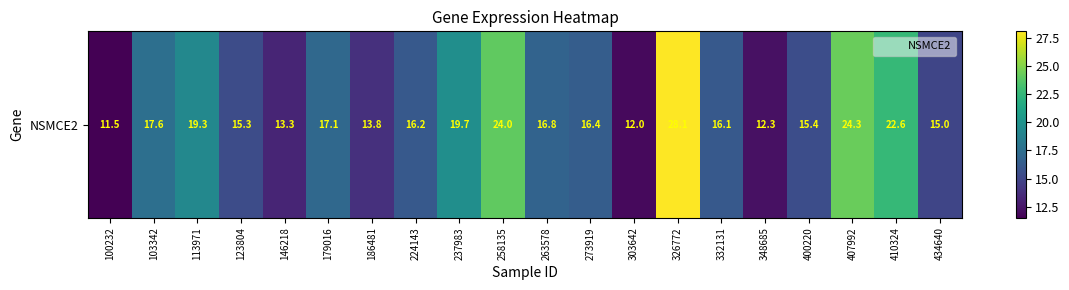

List the labels in order of value, smallest first.

100232, 303642, 348685, 146218, 186481, 434640, 123804, 400220, 332131, 224143, 273919, 263578, 179016, 103342, 113971, 237983, 410324, 258135, 407992, 326772